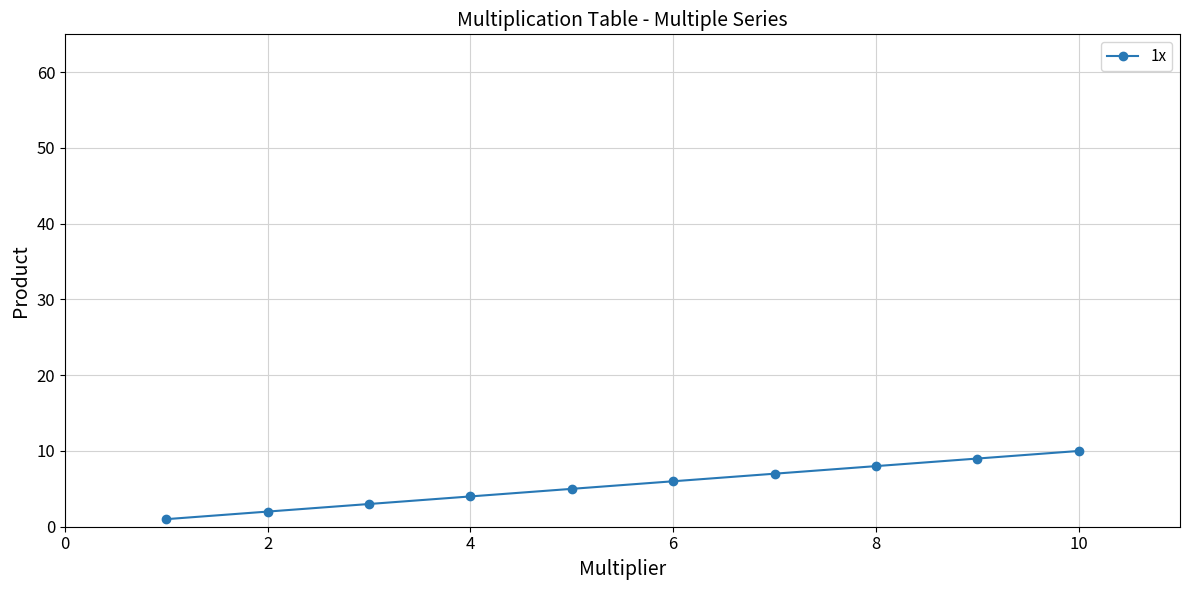

What is the maximum value shown in the chart?

10